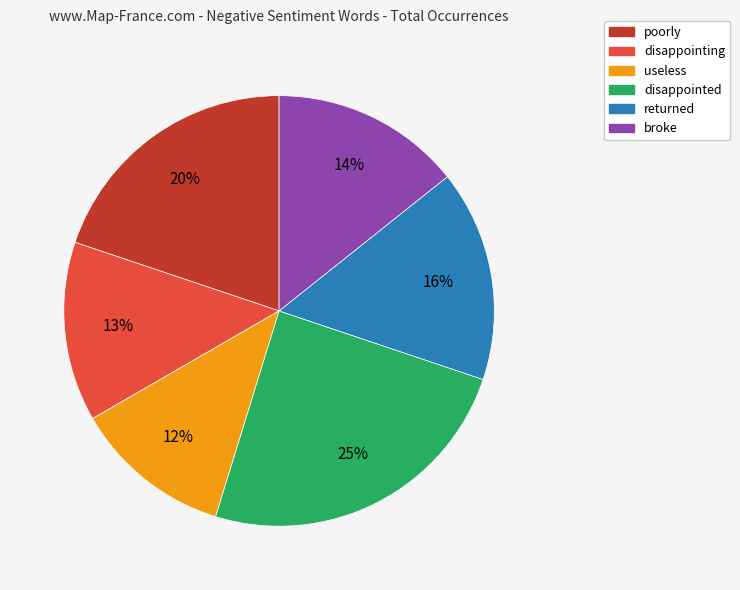

How many segments does this pie chart have?

6